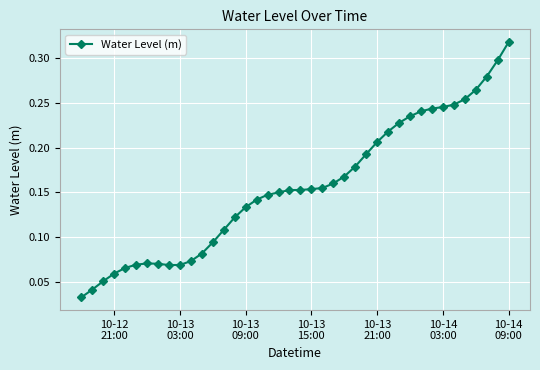

How many values are between 0 and 1?

40